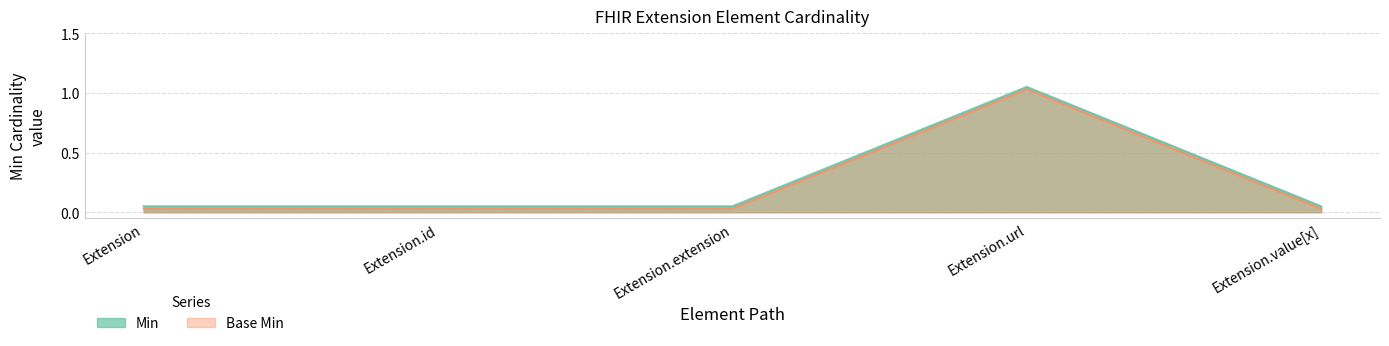

Where is Min nearest to the value 0?

Extension